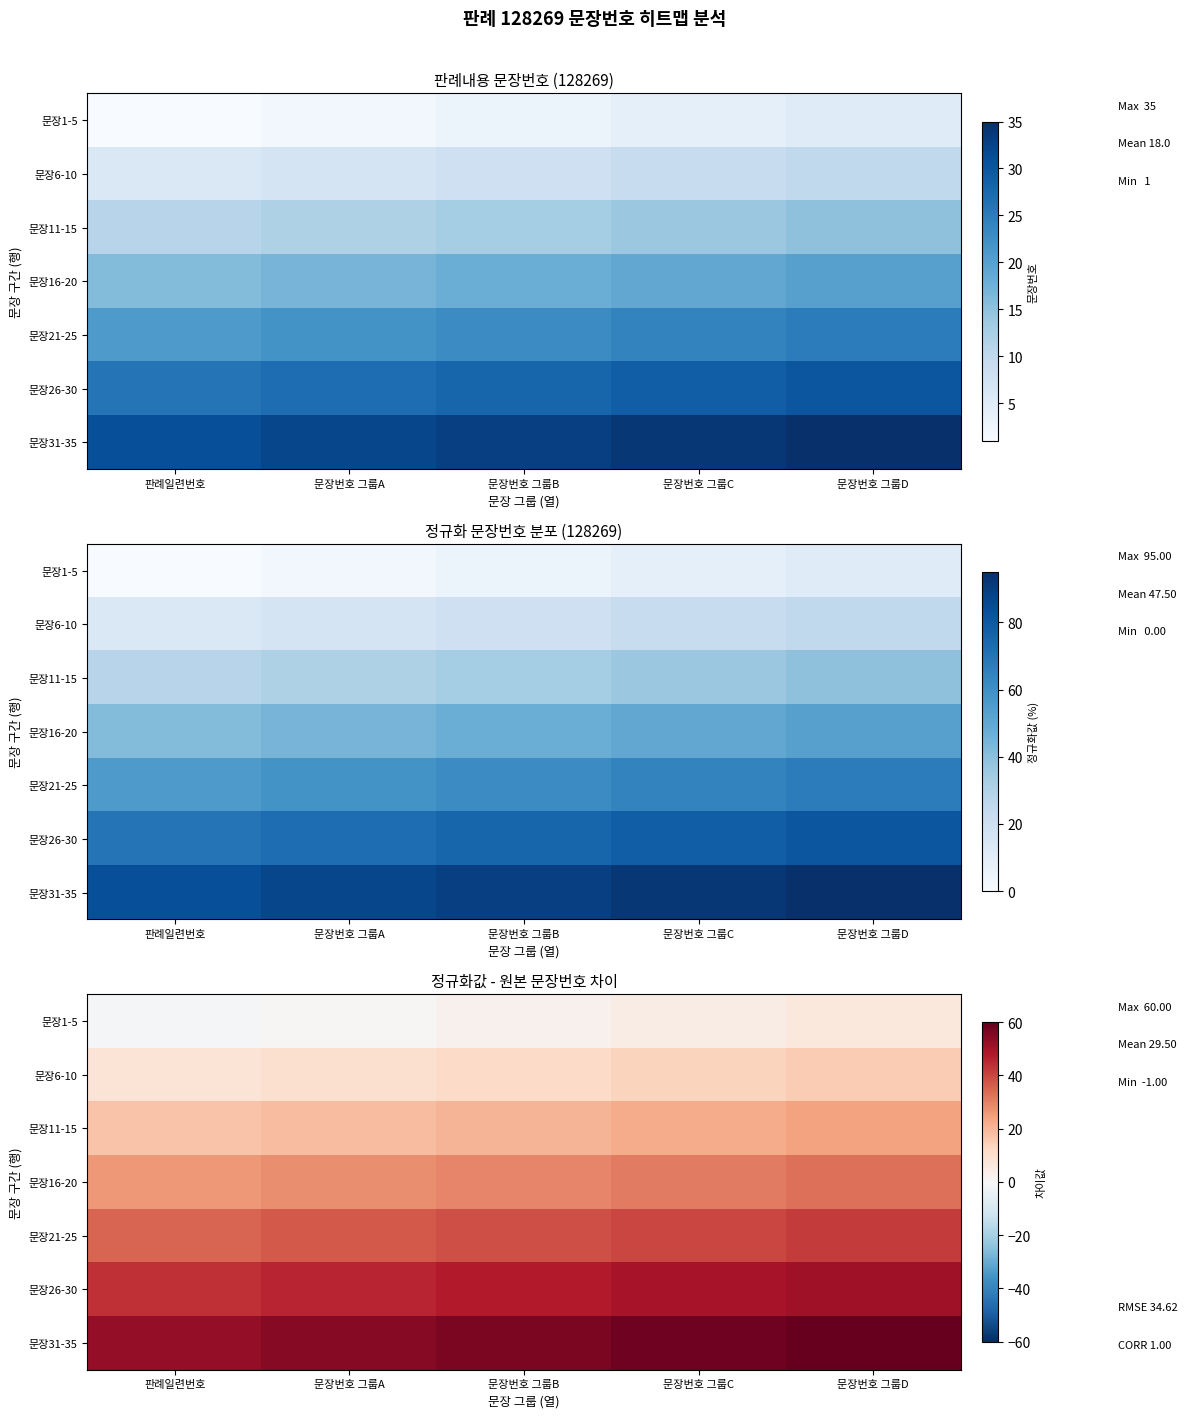

What is the spread (max minus min) of values at 문장번호 그룹D?

53.8